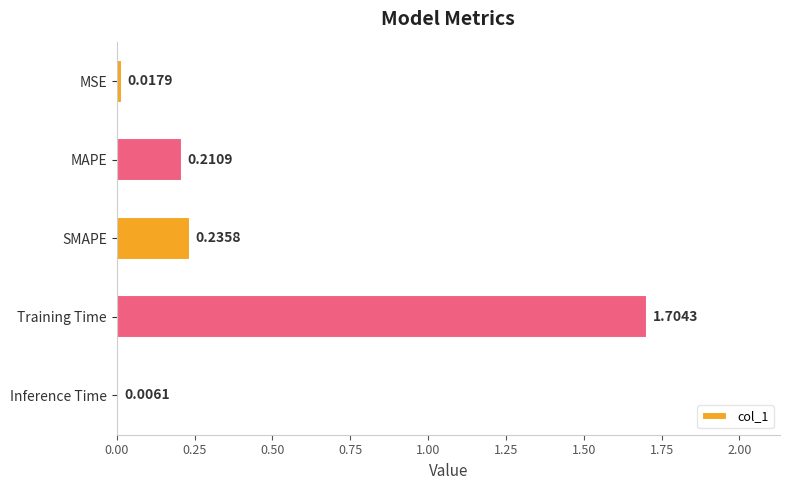

What is the change in value from MAPE to Training Time?

+1.5